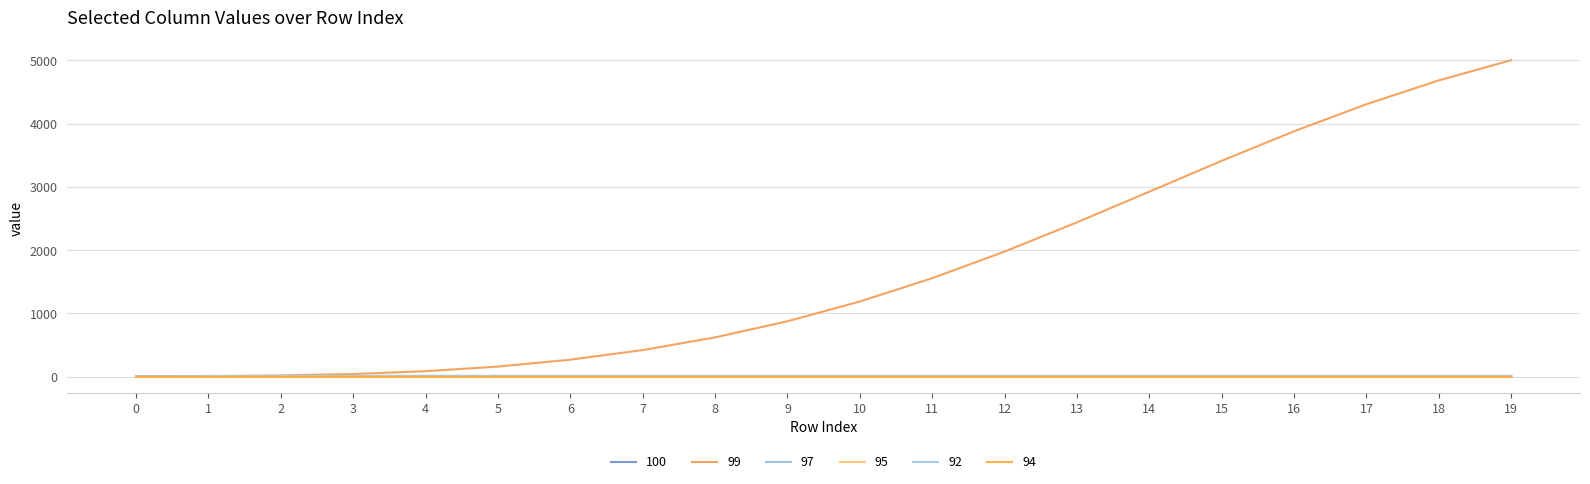

Reading left to right, transcribe all the data shown in this chart.

100: 0=1.0	1=0.8	2=0.3	3=0.1	4=0.0	5=0.0	6=0.0	7=0.0	8=0.0	9=0.0	10=0.0	11=0.0	12=0.0	13=0.0	14=0.0	15=0.0	16=0.0	17=0.0	18=0.0	19=0.0
99: 0=10.0	1=11.2	2=19.6	3=42.4	4=86.8	5=159.9	6=269.0	7=420.7	8=621.4	9=876.2	10=1188.3	11=1557.3	12=1978.1	13=2439.7	14=2924.8	15=3412.1	16=3879.3	17=4307.3	18=4683.7	19=5003.0
97: 0=8.1	1=8.7	2=11.2	3=13.0	4=13.5	5=13.6	6=13.7	7=13.7	8=13.7	9=13.7	10=13.7	11=13.7	12=13.7	13=13.7	14=13.7	15=13.7	16=13.7	17=13.7	18=13.7	19=13.7
95: 0=2.0	1=2.0	2=2.0	3=2.0	4=2.0	5=2.0	6=2.0	7=2.0	8=2.0	9=2.0	10=2.0	11=2.0	12=2.0	13=2.0	14=2.0	15=2.0	16=2.0	17=2.0	18=2.0	19=2.0
92: 0=1.0	1=1.0	2=1.0	3=1.0	4=1.0	5=1.0	6=1.0	7=1.0	8=1.0	9=1.0	10=1.0	11=1.0	12=1.0	13=1.0	14=1.0	15=1.0	16=1.0	17=1.0	18=1.0	19=1.0
94: 0=0.8	1=0.8	2=0.8	3=0.8	4=0.8	5=0.8	6=0.8	7=0.8	8=0.8	9=0.8	10=0.8	11=0.8	12=0.8	13=0.8	14=0.8	15=0.8	16=0.8	17=0.8	18=0.8	19=0.8